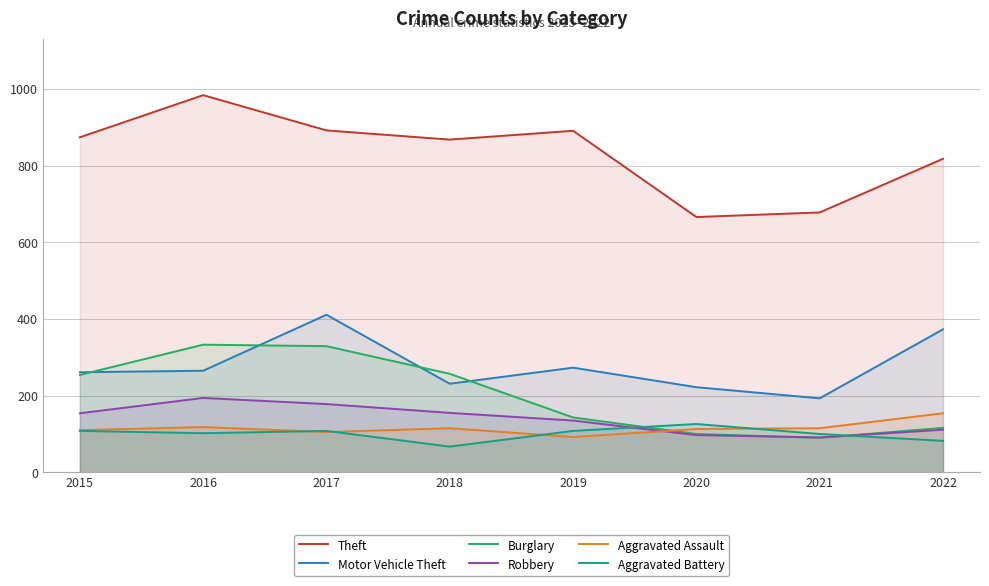

Does the chart have visible grid lines?

Yes